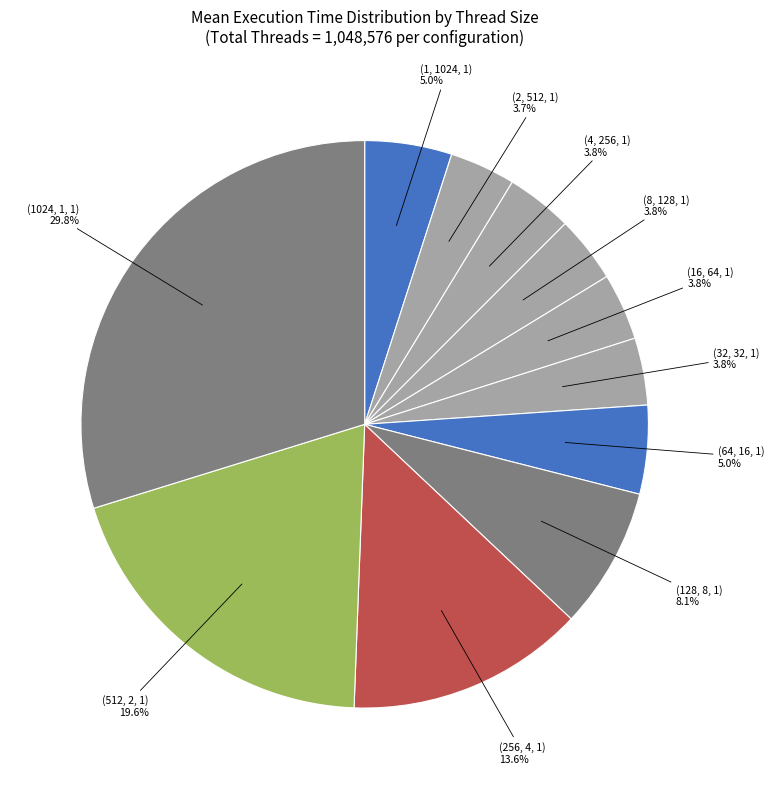

How many slices are in this pie chart?

11